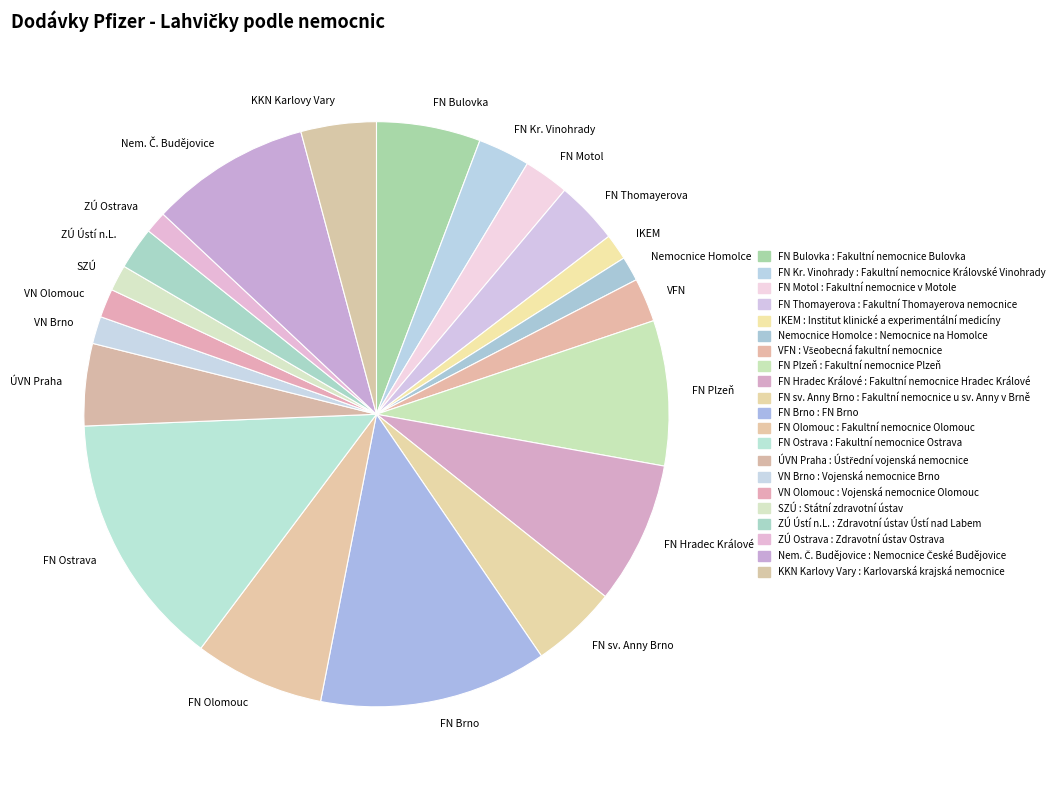

Approximately how many times larger is the value at ÚVN Praha compared to FN Olomouc?

0.6